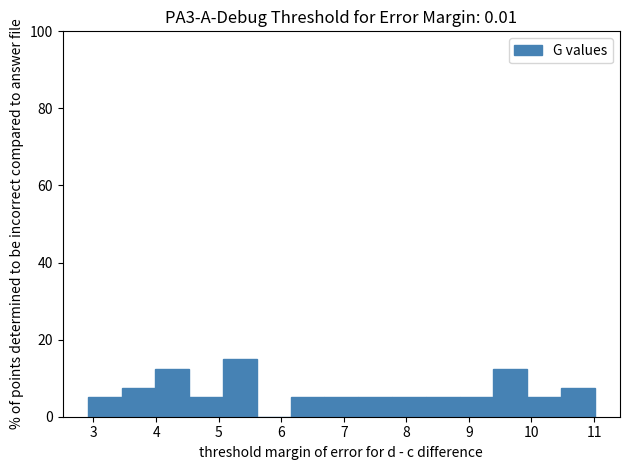

How tall is the bar that spans 6.15 to 6.69 on the x-axis? Neither the bar edges nor the heights are printed on the chart, so give them approximately, as read against the axes.

6